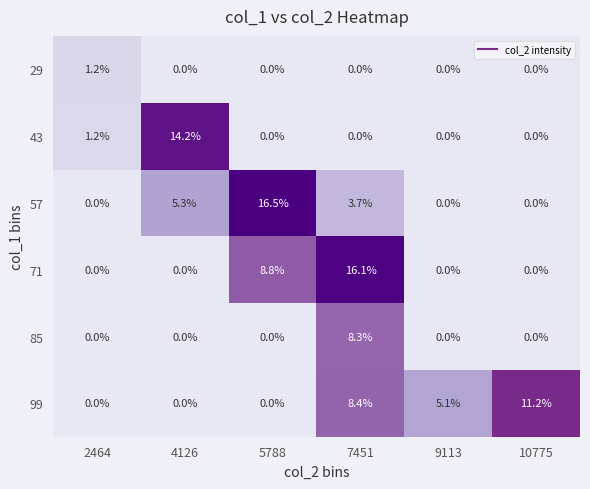

At which label does 29 reach its peak?

2464